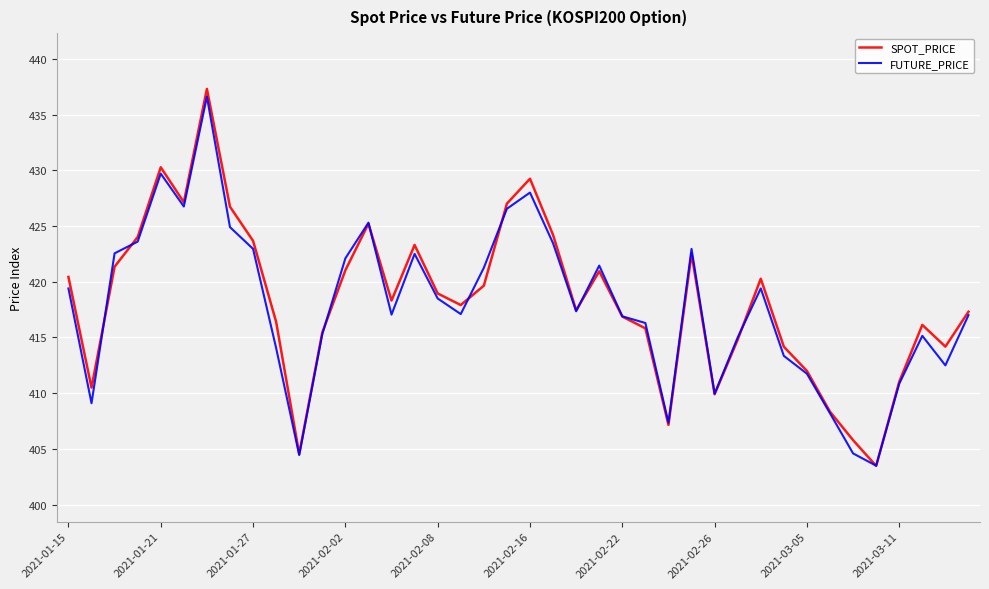

Which series has the widest spread of values?

SPOT_PRICE